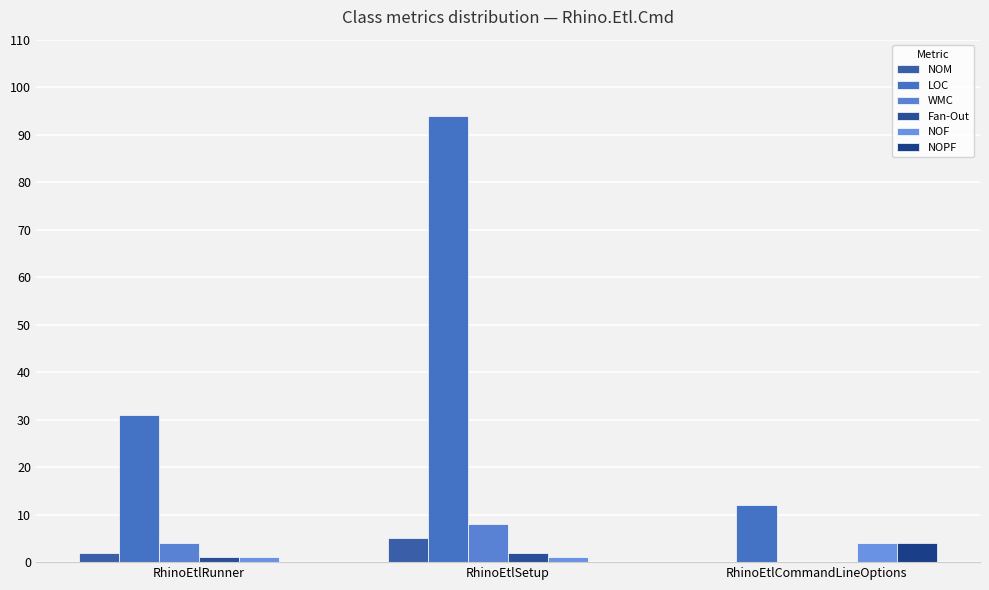

The WMC series shows 6 at RhinoEtlRunner. True or false?

False